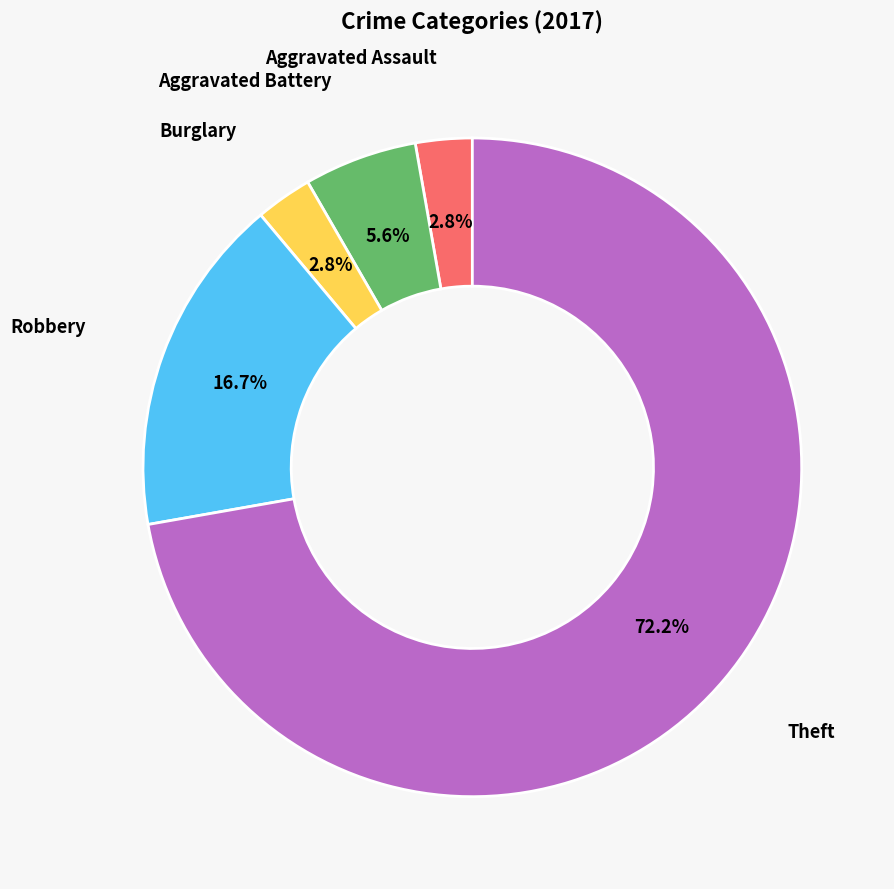

Between Aggravated Assault and Aggravated Battery, which is larger?

Aggravated Battery